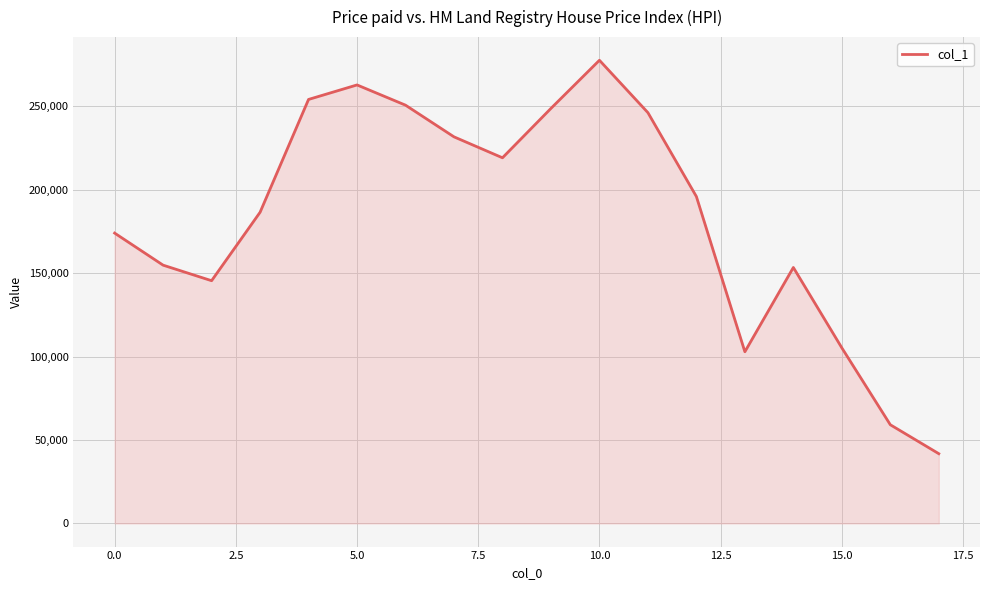

What is the greatest value displayed?

277634